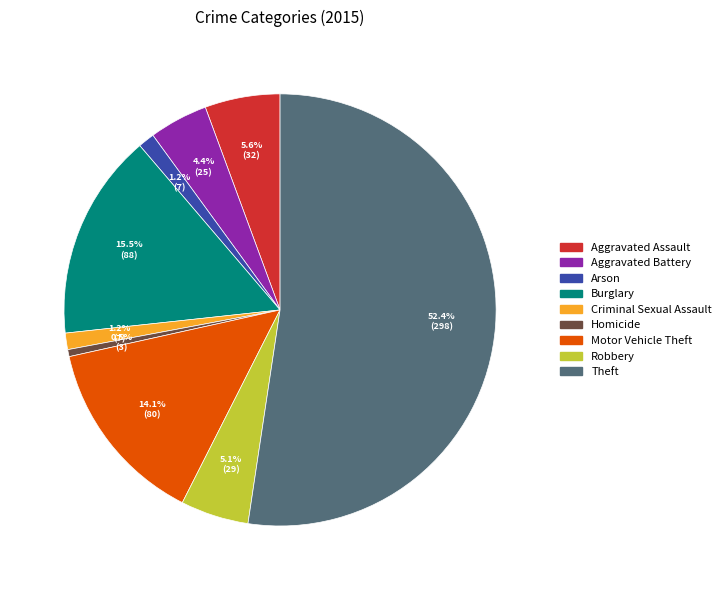

To the nearest percent, what portion does Aggravated Assault represent?

6%